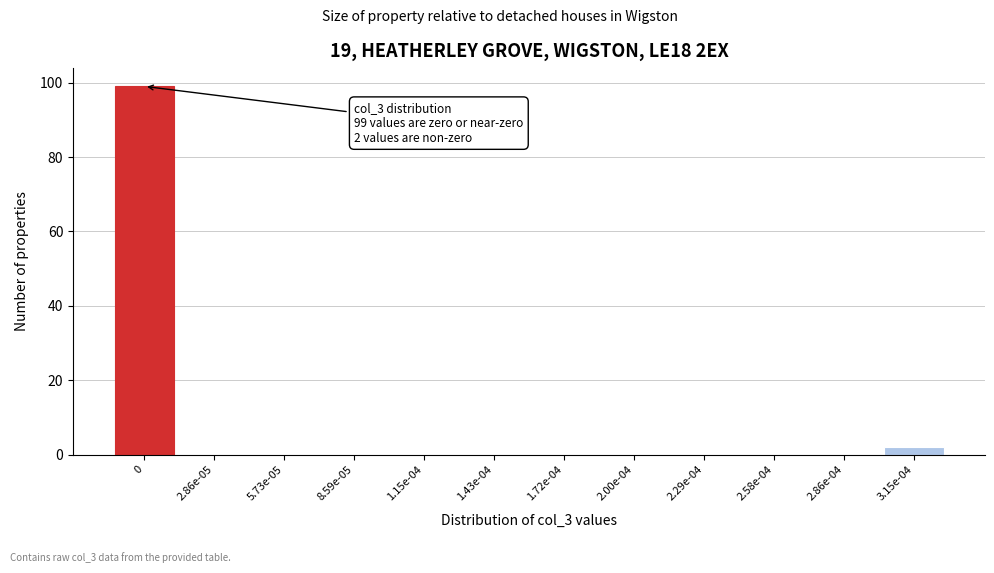

Reading left to right, transcribe all the data shown in this chart.

0=99	2.86e-05=0	5.73e-05=0	8.59e-05=0	1.15e-04=0	1.43e-04=0	1.72e-04=0	2.00e-04=0	2.29e-04=0	2.58e-04=0	2.86e-04=0	3.15e-04=2